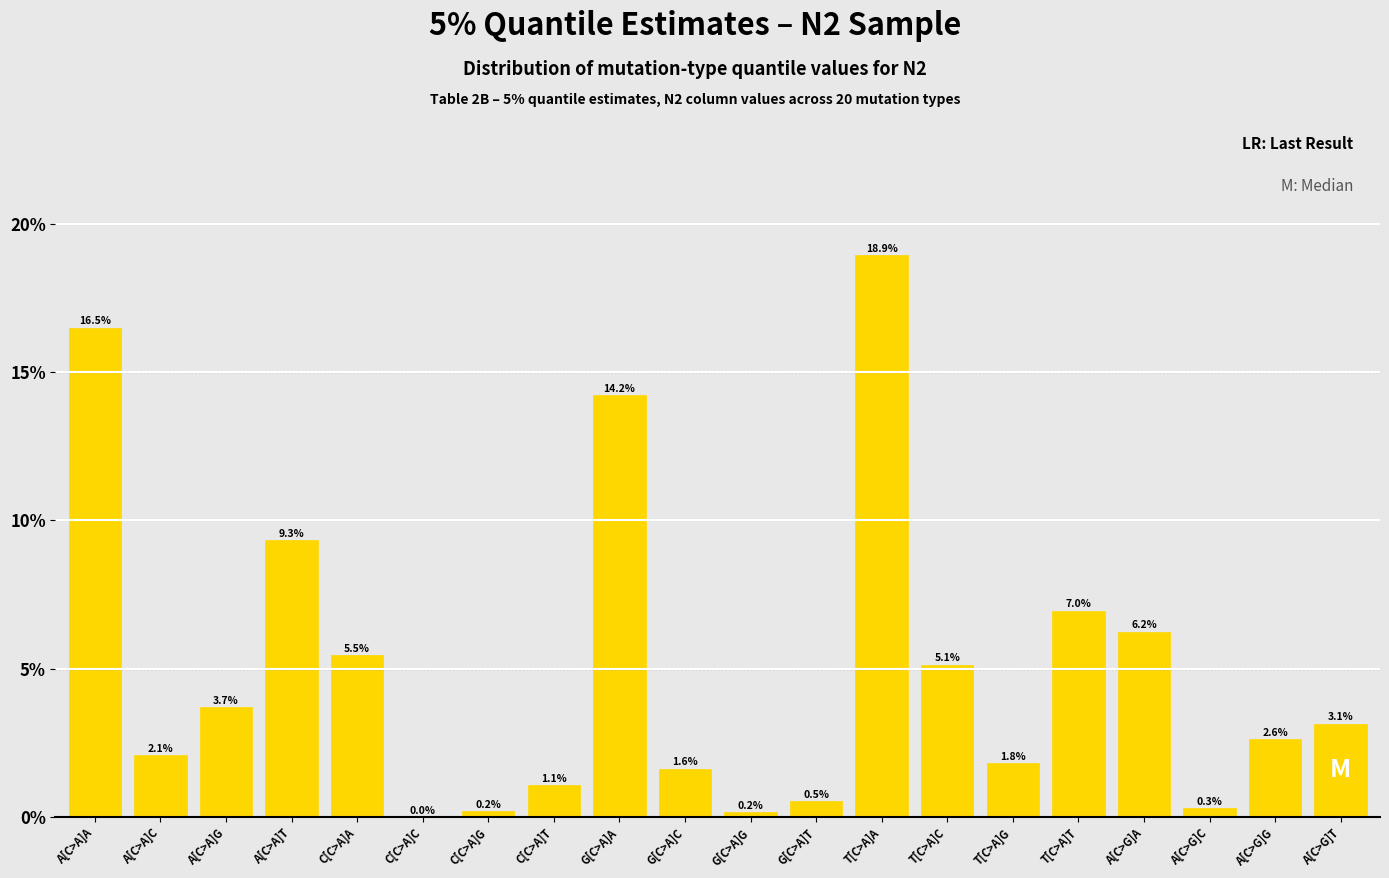

True or false: the data shows 2.6 at A[C>G]G.

True